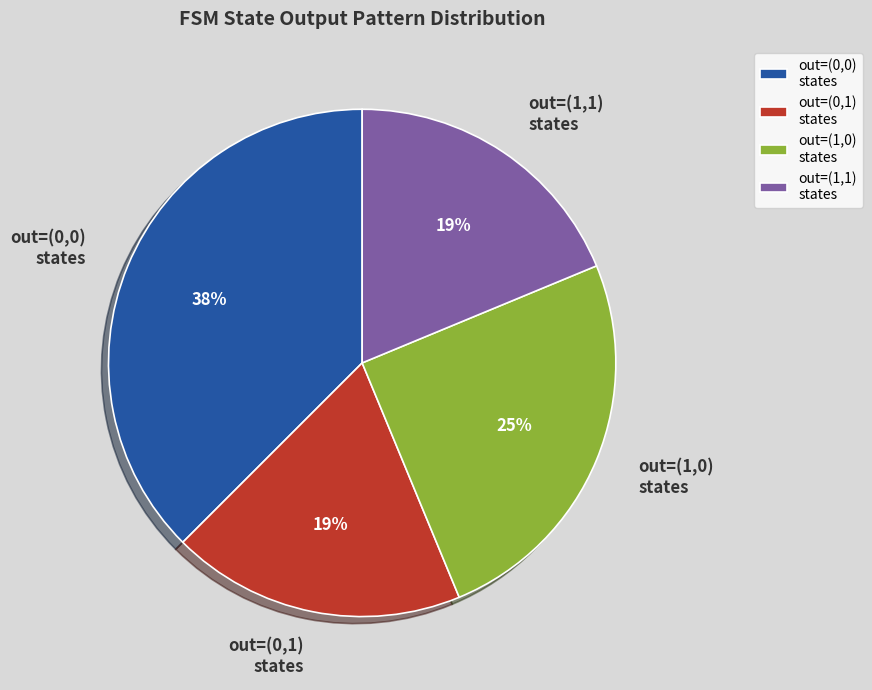

Which slice is the largest?

out=(0,0) states